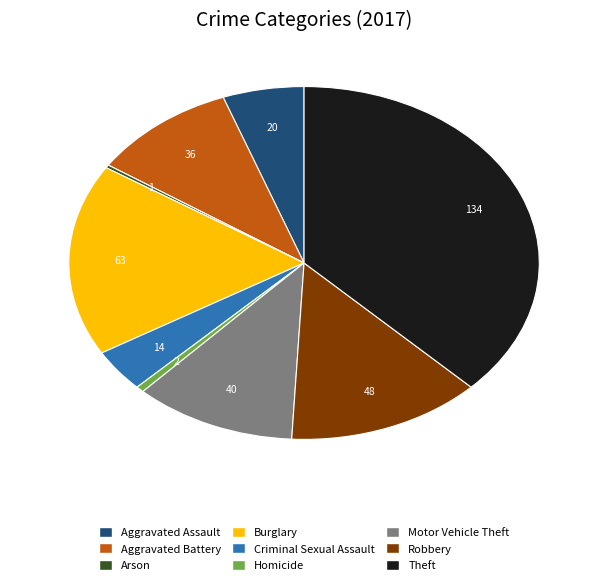

Approximately how many times larger is the value at Theft compared to Criminal Sexual Assault?

9.6